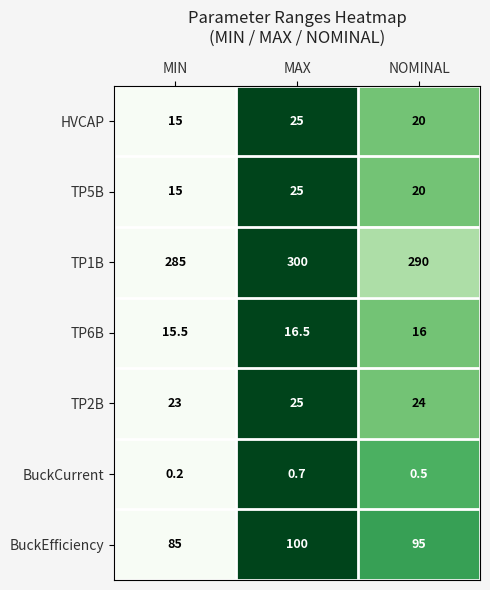

Reading left to right, what are all the values shown in this chart?

HVCAP: MIN=15.0	MAX=25.0	NOMINAL=20.0
TP5B: MIN=15.0	MAX=25.0	NOMINAL=20.0
TP1B: MIN=285.0	MAX=300.0	NOMINAL=290.0
TP6B: MIN=15.5	MAX=16.5	NOMINAL=16.0
TP2B: MIN=23.0	MAX=25.0	NOMINAL=24.0
BuckCurrent: MIN=0.2	MAX=0.7	NOMINAL=0.5
BuckEfficiency: MIN=85.0	MAX=100.0	NOMINAL=95.0